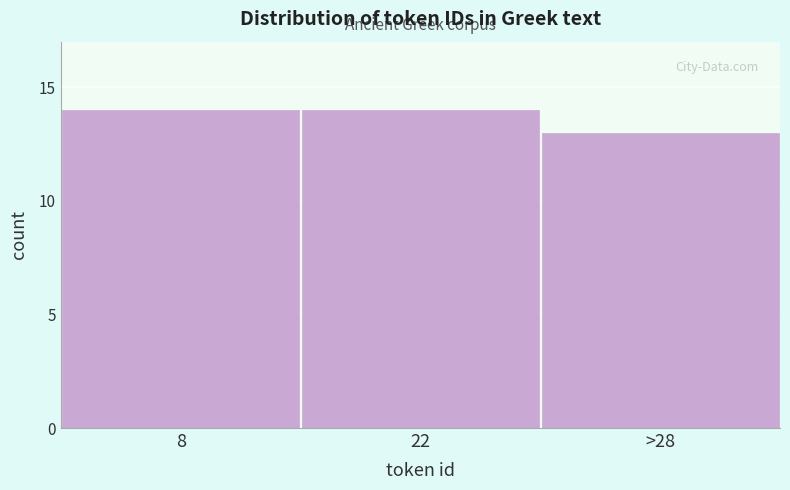

Reading left to right, what are all the values shown in this chart?

8=14	22=14	>28=13